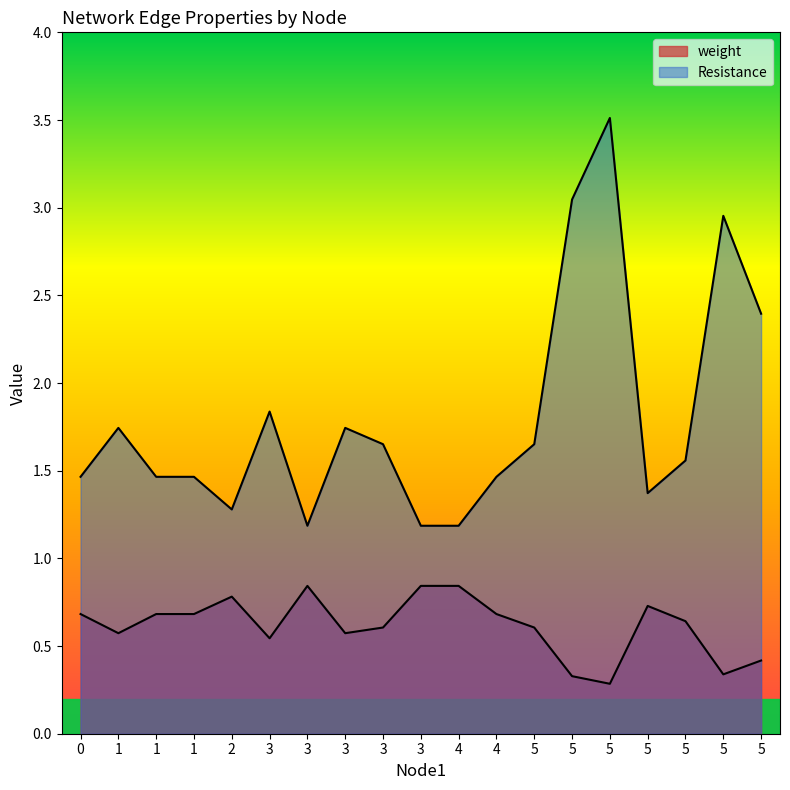

What is the total value across all series at 3?

2.4